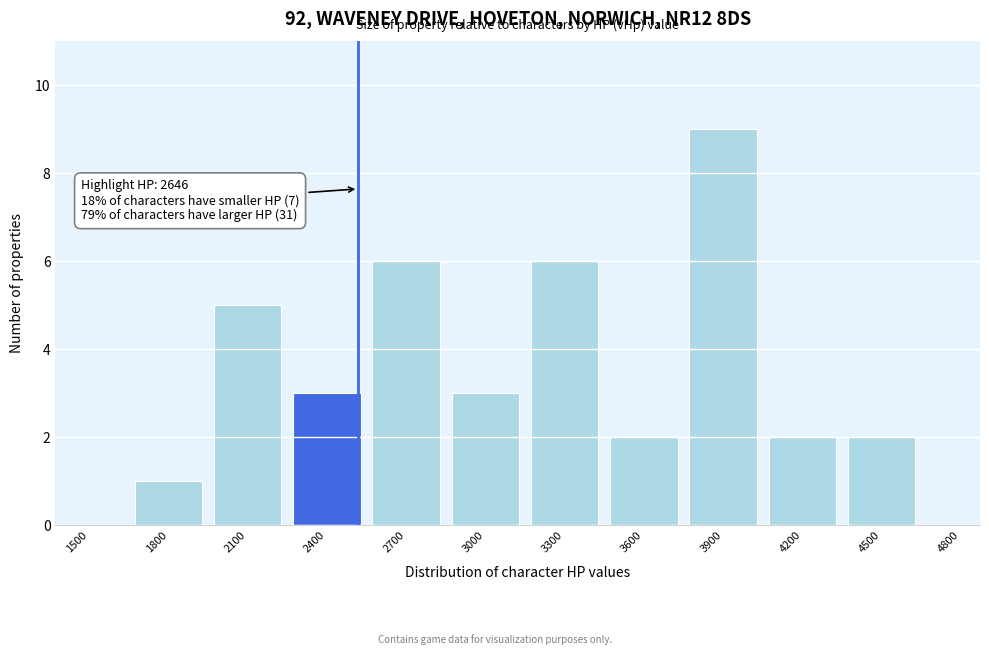

Reading right to left, what are all the values shown in this chart?

4800=0	4500=2	4200=2	3900=9	3600=2	3300=6	3000=3	2700=6	2400=3	2100=5	1800=1	1500=0